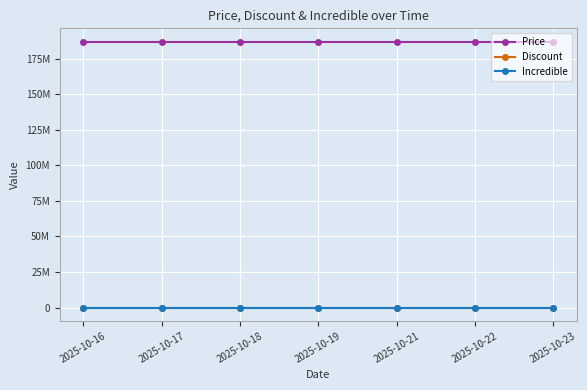

What is the total value across all series at 2025-10-18?

187000000